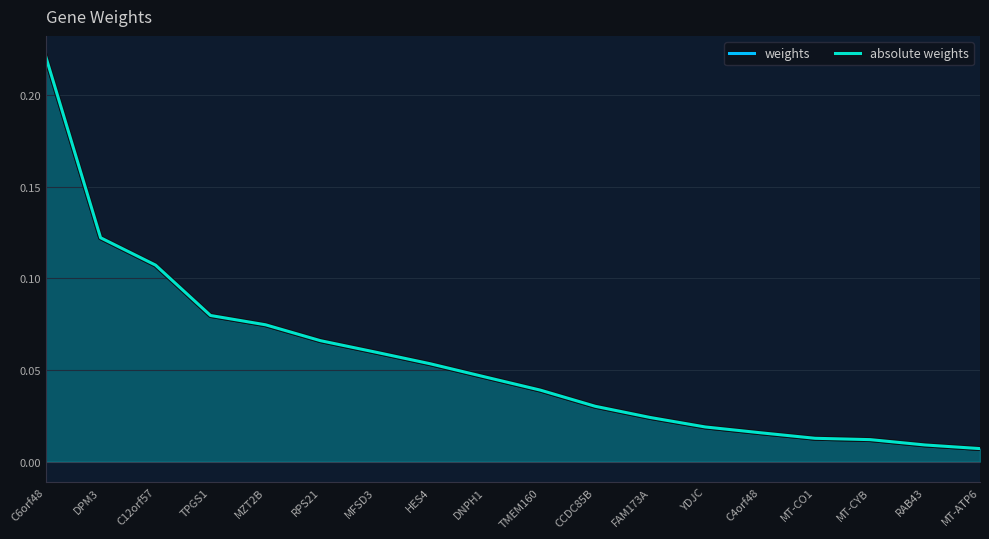

The value of weights at C6orf48 is 0.2. True or false?

True